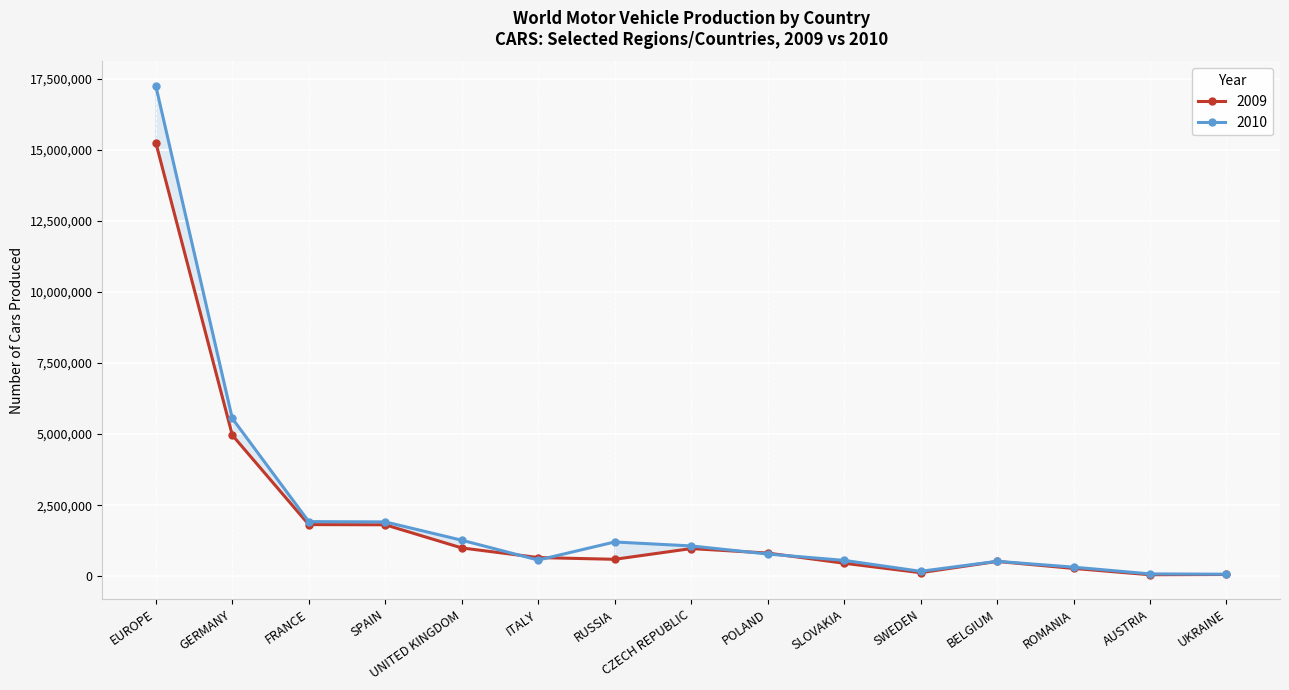

How many times do 2009 and 2010 cross each other?

4